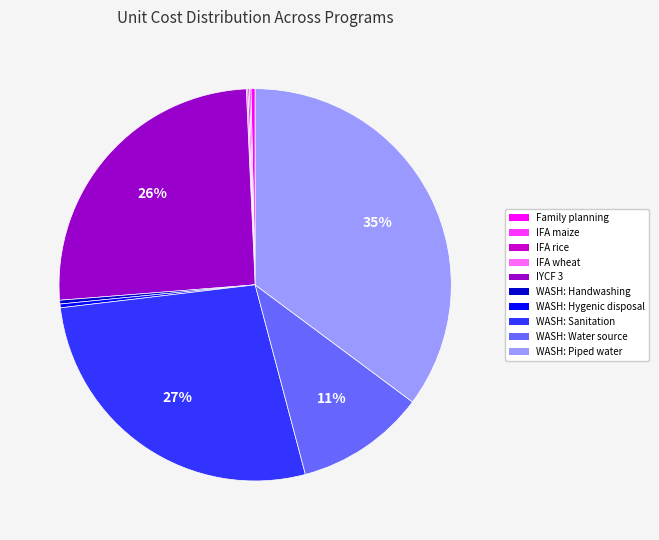

Does any single category account for the majority?

No